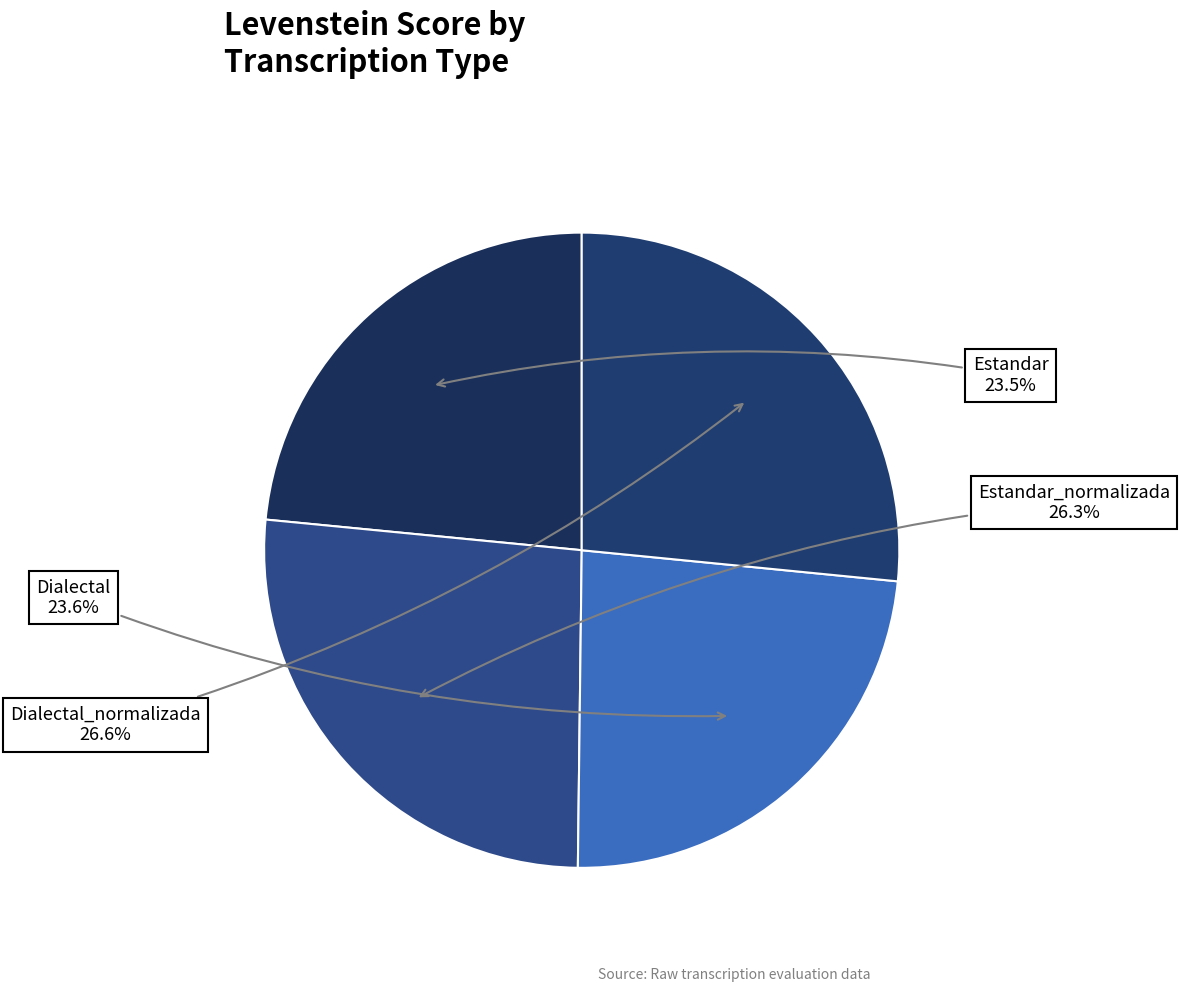

To the nearest percent, what is the difference between the Dialectal and Estandar_normalizada slice percentages?

3%